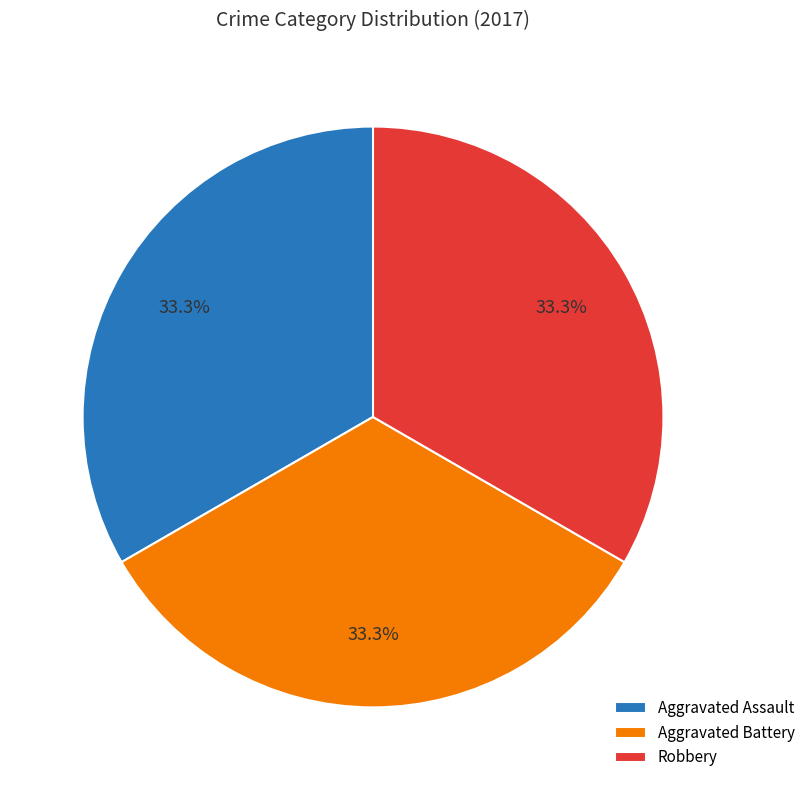

The Robbery slice represents 44% of the pie. True or false?

False